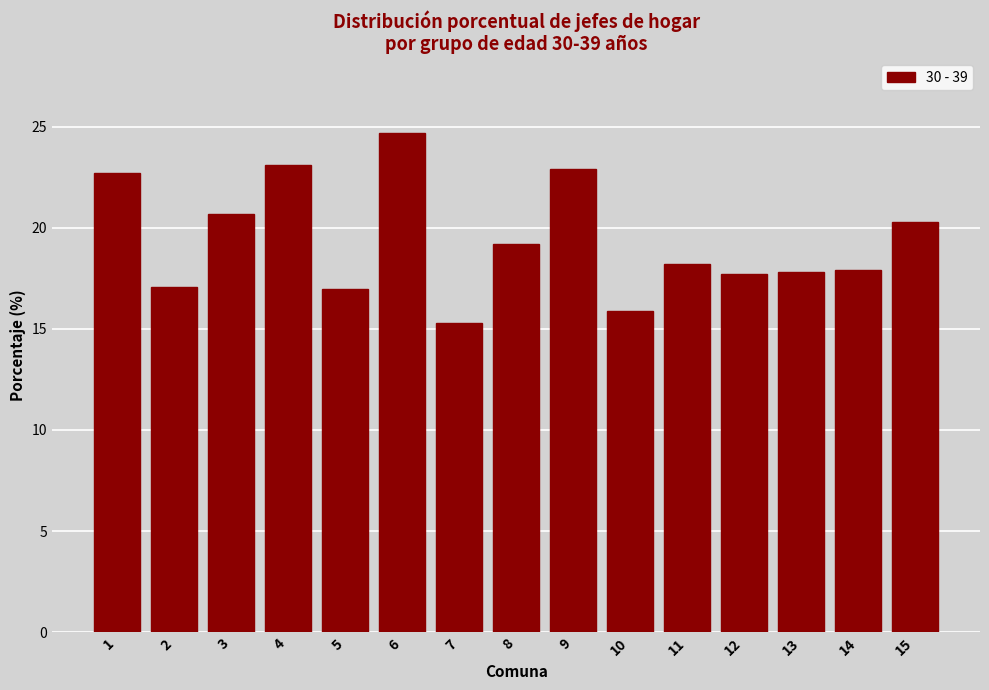

The chart shows a value of 33.2 at 9. True or false?

False